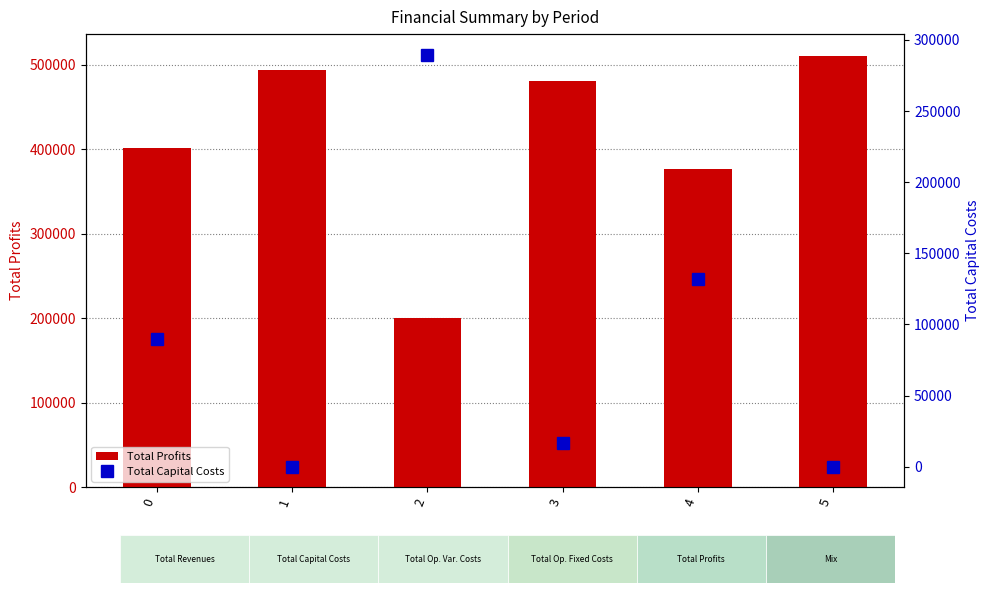

Which series has the largest total across all categories?

Total Profits